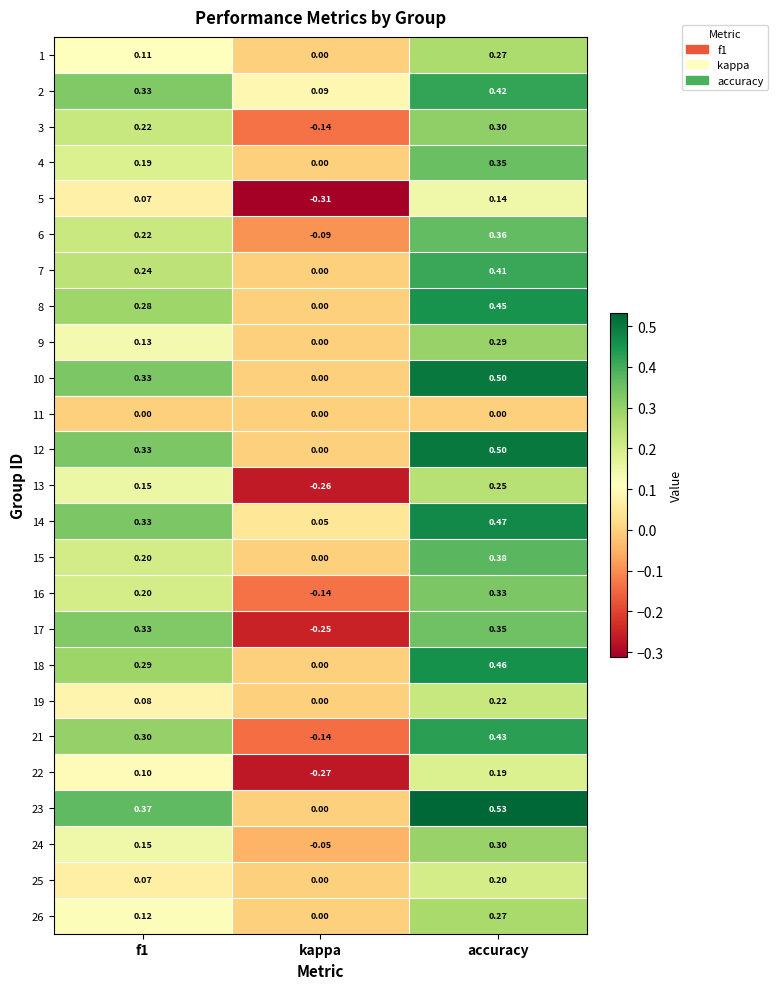

What is the total value across all series at f1?

5.1